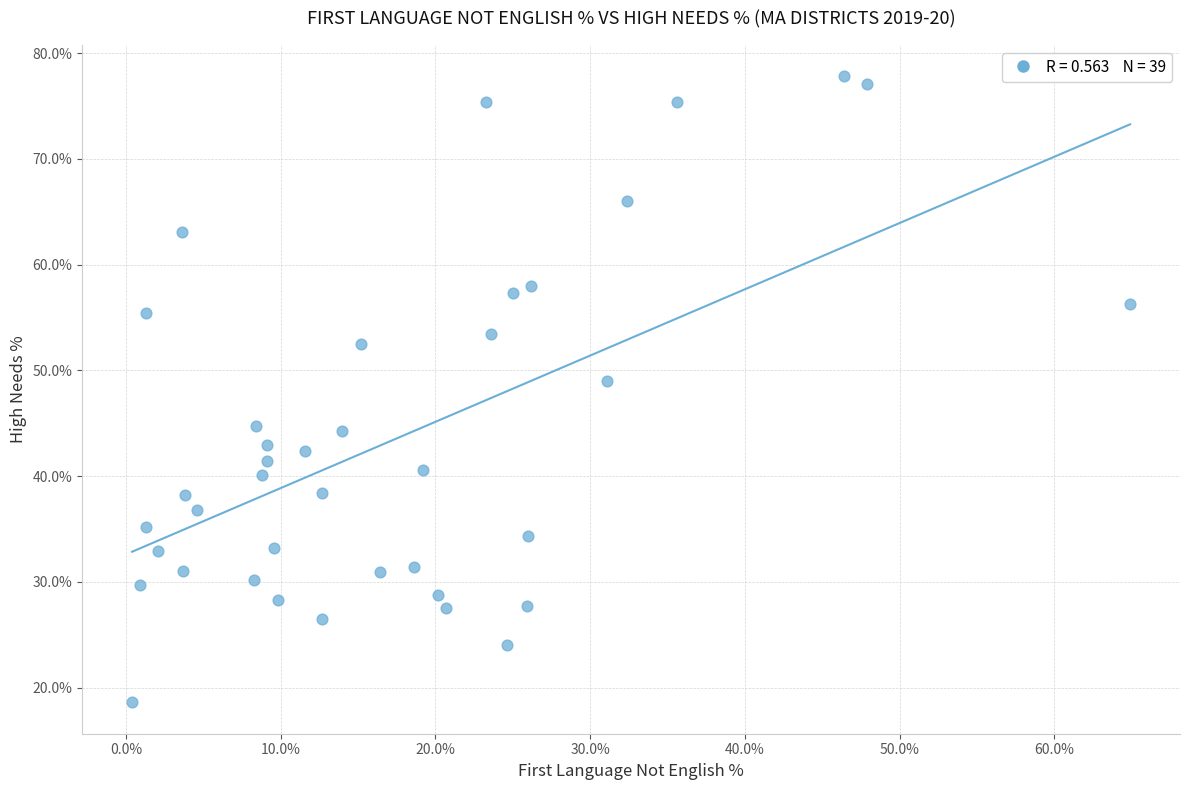

What is the range of X values (max minus min)?

64.5